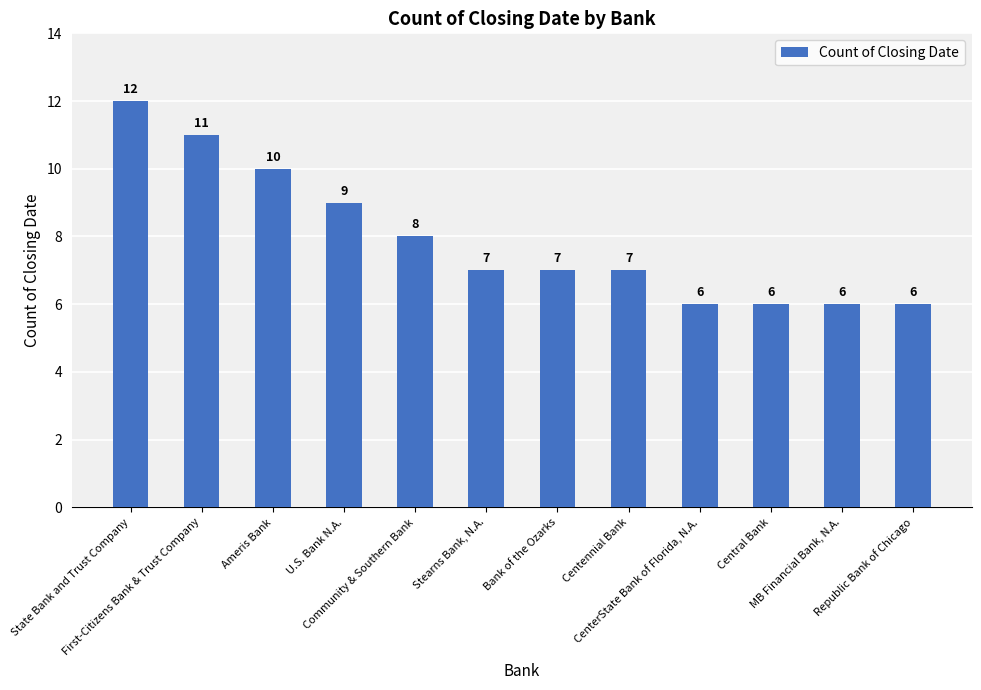

The chart shows a value of 3 at CenterState Bank of Florida, N.A.. True or false?

False